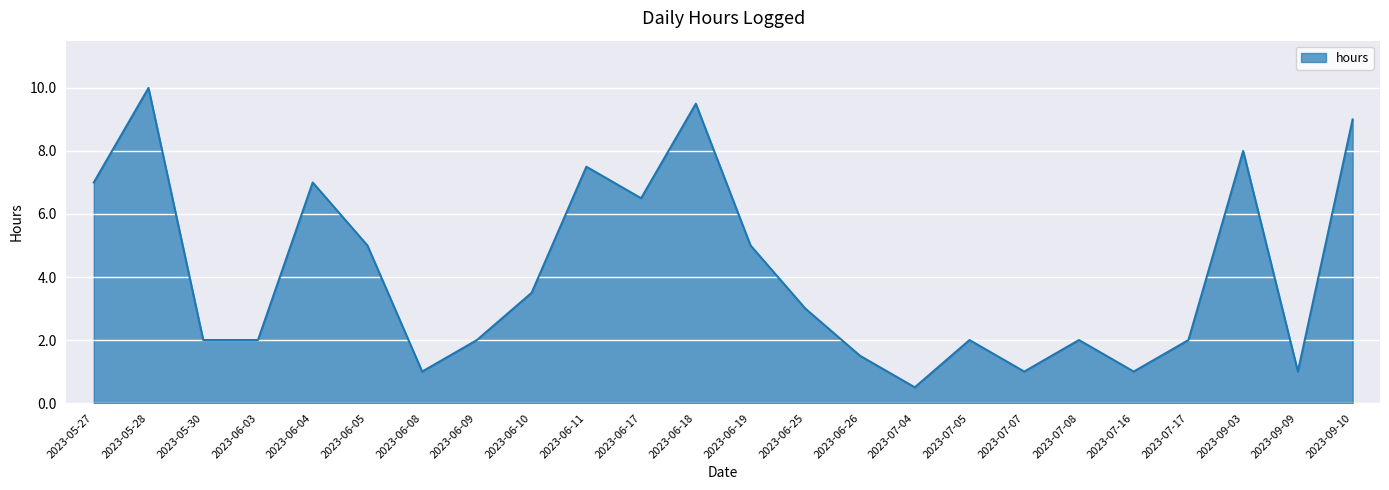

The chart shows a value of 0.6 at 2023-06-25. True or false?

False